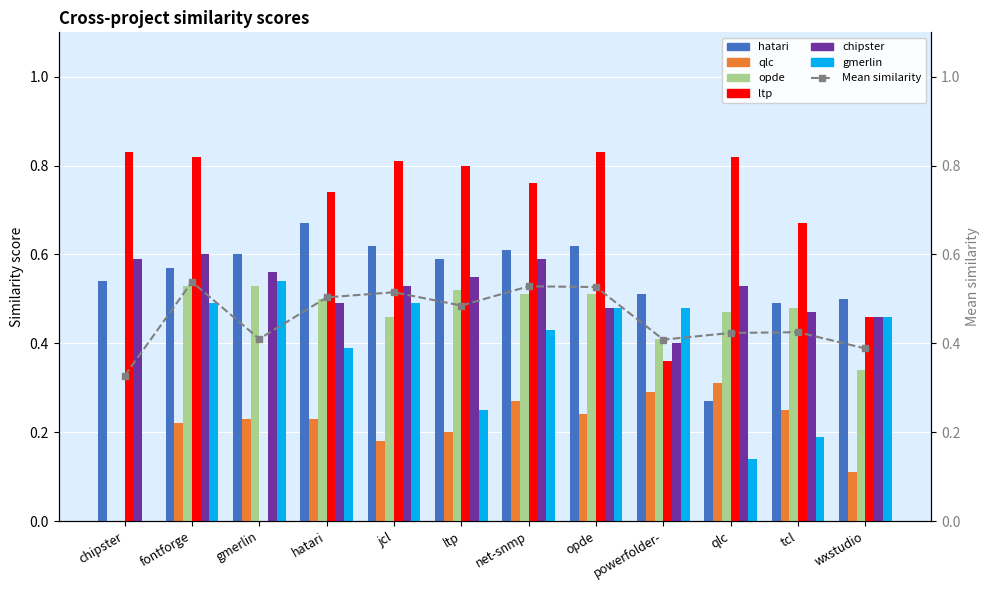

At how many categories does at least one series exceed 0?

12